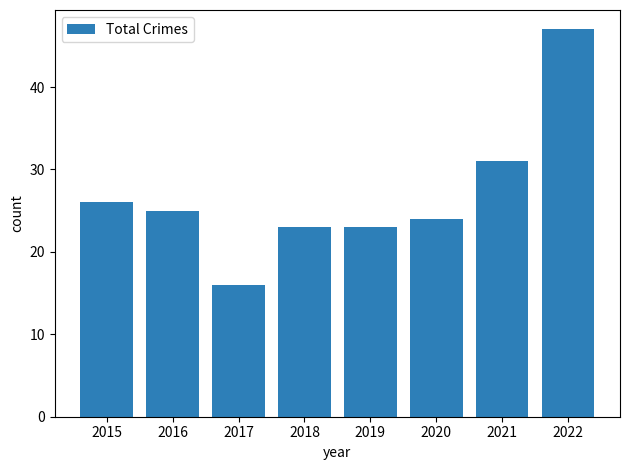

Which has a higher value, 2015 or 2022?

2022